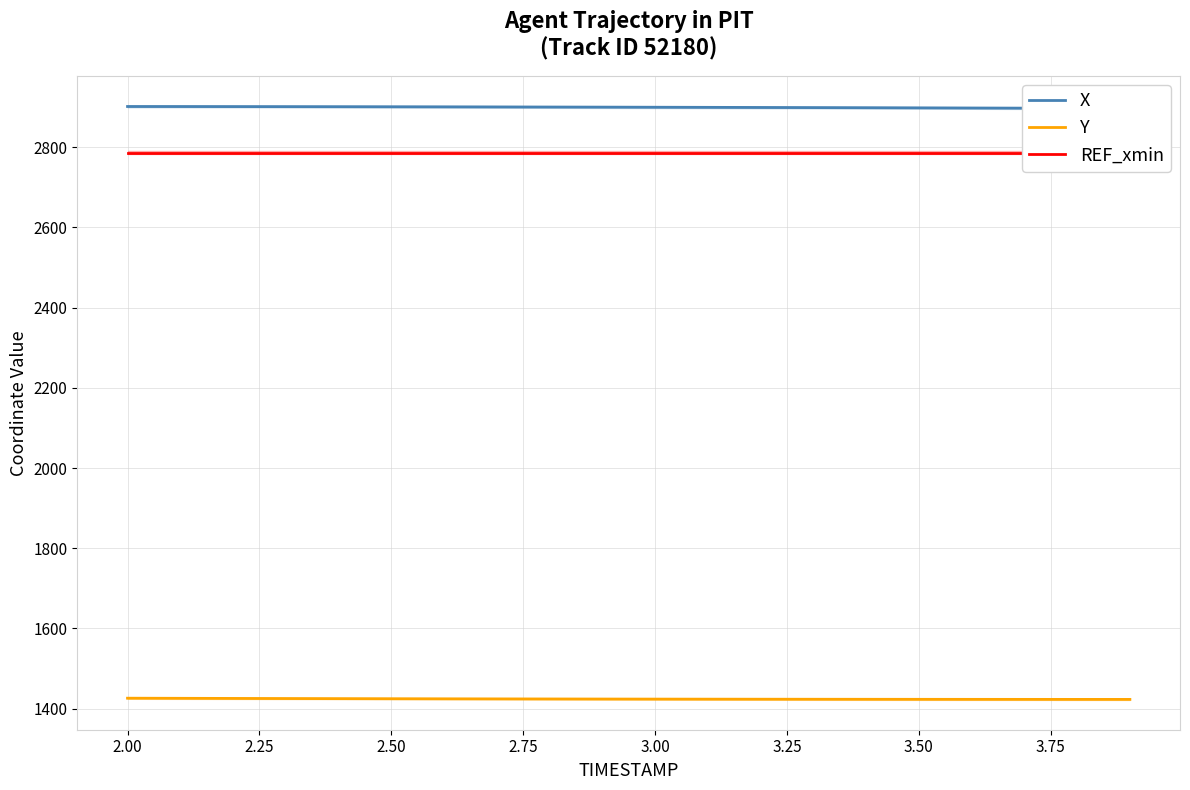

How many lines are shown in the chart?

3